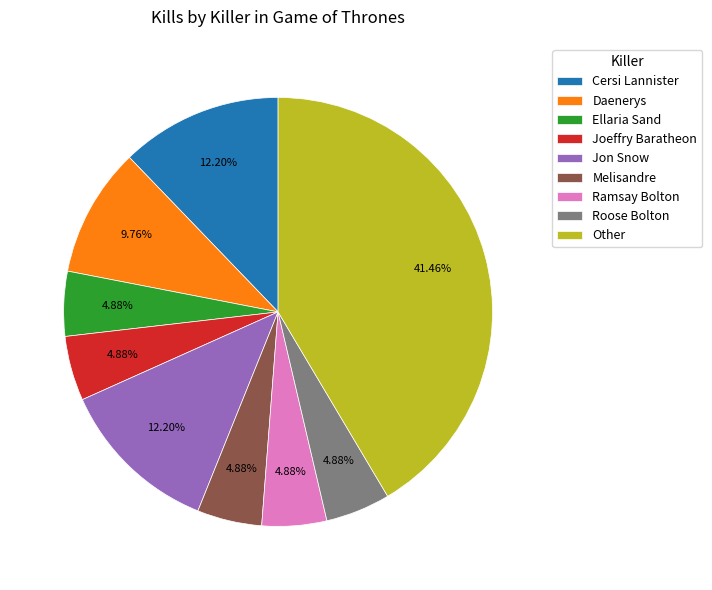

Which has a higher value, Ramsay Bolton or Jon Snow?

Jon Snow